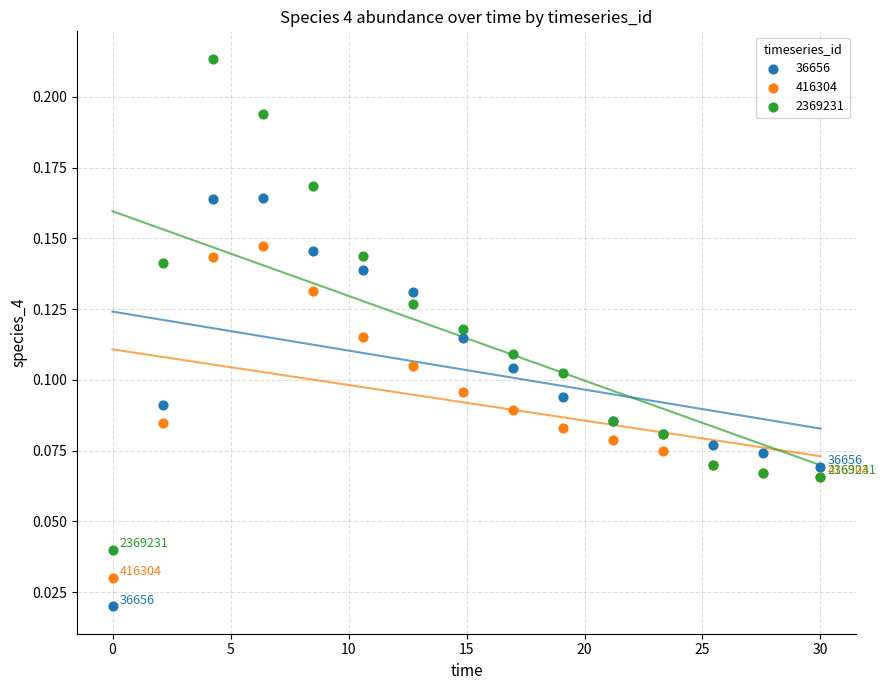

Which series reaches the minimum Y coordinate?

36656